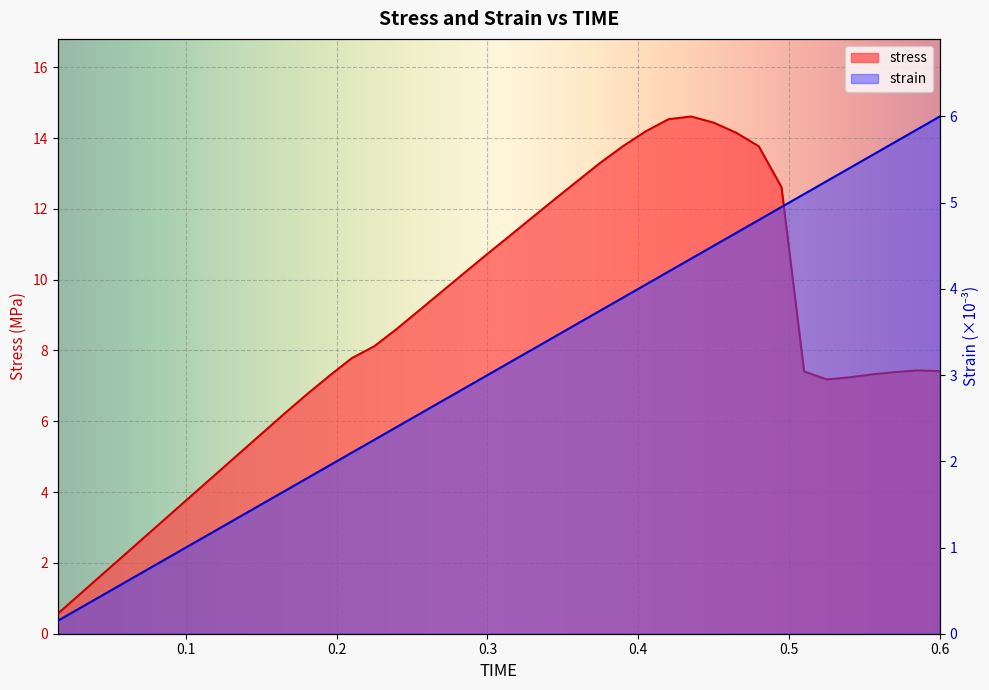

True or false: strain and stress intersect in this chart.

False